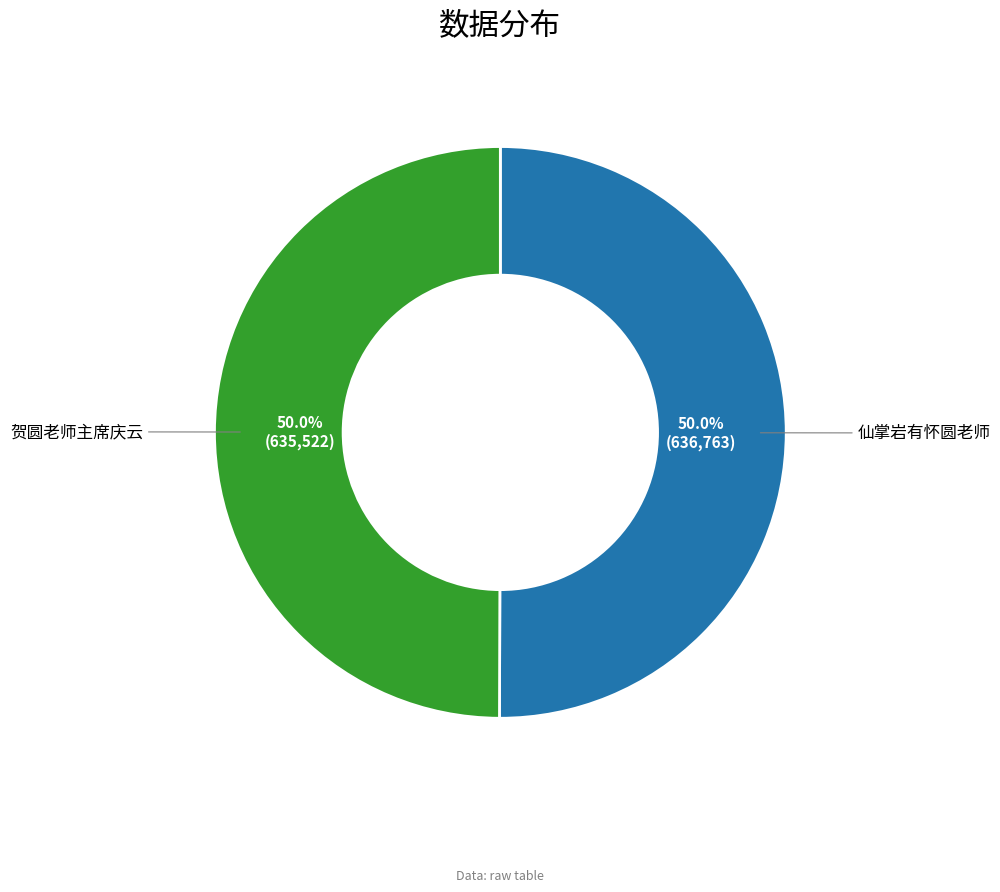

What is the total percentage of 仙掌岩有怀圆老师 and 贺圆老师主席庆云?

100.0%